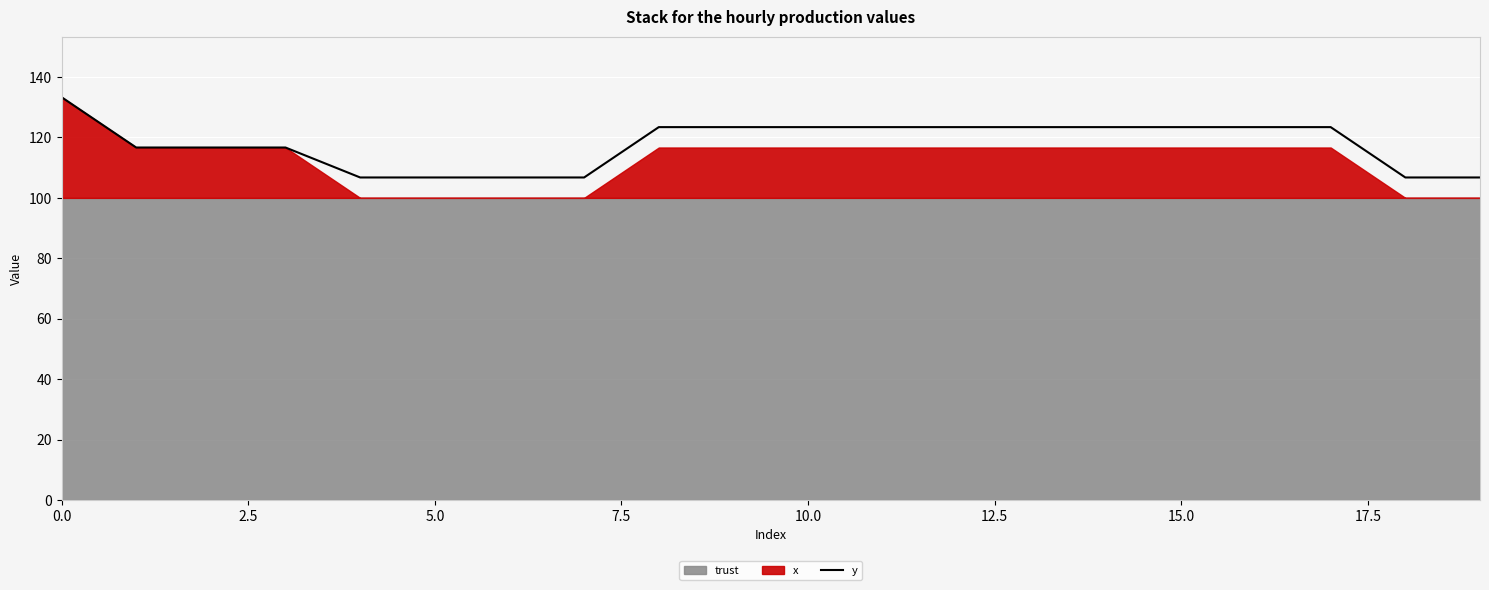

Reading right to left, list all the values displayed in this chart.

106.8	106.8	123.4	123.4	123.4	123.4	123.4	123.4	123.4	123.4	123.4	123.4	106.8	106.8	106.8	106.8	116.7	116.7	116.7	133.3